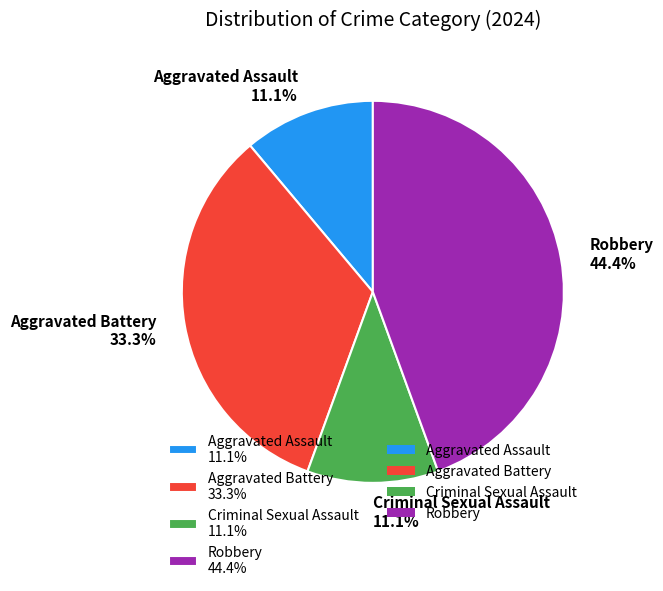

Is there a majority slice in this chart?

No